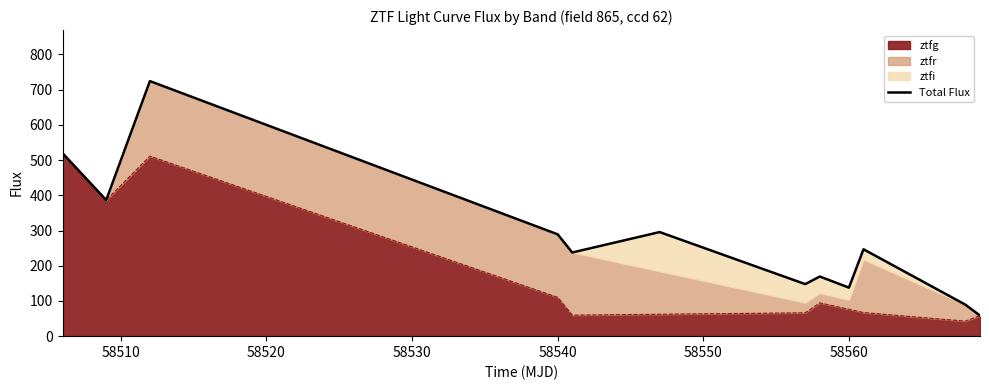

How many categories are shown in the chart?

12